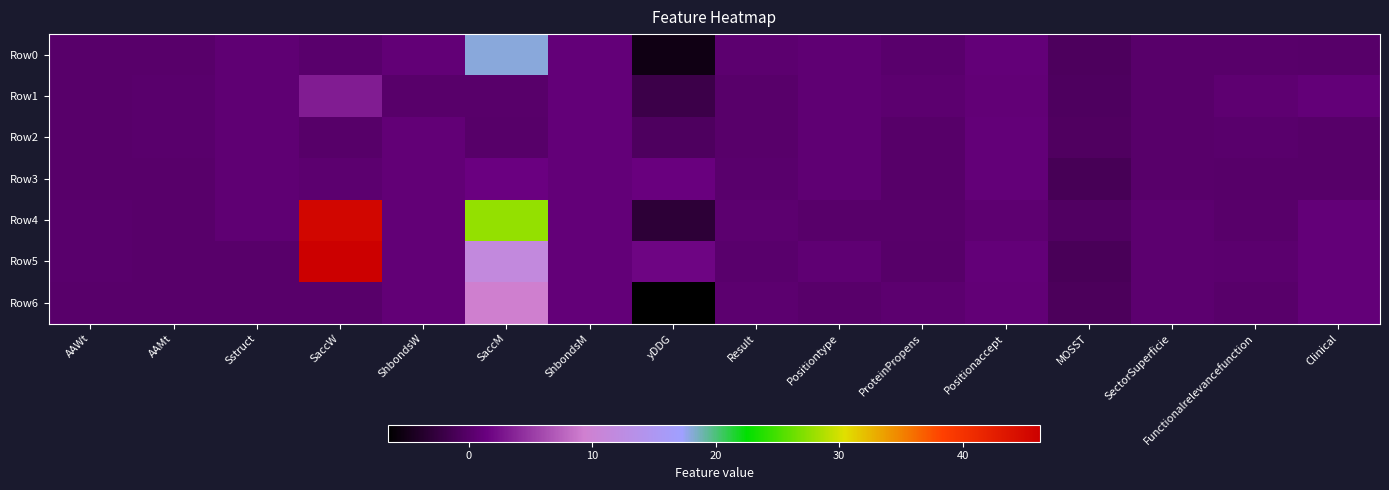

Reading right to left, extract all data points from this chart.

Row0: Clinical=0.0	Functionalrelevancefunction=0.1	SectorSuperficie=0.1	MOSST=-0.7	Positionaccept=0.9	ProteinPropens=0.3	Positiontype=0.7	Result=0.4	yDDG=-5.2	ShbondsM=1.0	SaccM=18.0	ShbondsW=0.9	SaccW=0.3	Sstruct=0.7	AAMt=0.1	AAWt=0.1
Row1: Clinical=1.0	Functionalrelevancefunction=0.6	SectorSuperficie=0.1	MOSST=-0.6	Positionaccept=0.9	ProteinPropens=0.5	Positiontype=0.7	Result=0.1	yDDG=-1.9	ShbondsM=1.0	SaccM=0.1	ShbondsW=0.1	SaccW=3.2	Sstruct=0.7	AAMt=0.3	AAWt=0.1
Row2: Clinical=0.0	Functionalrelevancefunction=0.2	SectorSuperficie=0.1	MOSST=-0.5	Positionaccept=1.0	ProteinPropens=0.0	Positiontype=0.7	Result=0.1	yDDG=-0.6	ShbondsM=1.0	SaccM=0.0	ShbondsW=0.9	SaccW=0.0	Sstruct=0.7	AAMt=0.3	AAWt=0.1
Row3: Clinical=0.0	Functionalrelevancefunction=0.0	SectorSuperficie=0.1	MOSST=-1.1	Positionaccept=1.0	ProteinPropens=0.0	Positiontype=0.7	Result=0.3	yDDG=1.4	ShbondsM=1.0	SaccM=1.5	ShbondsW=0.9	SaccW=0.5	Sstruct=0.7	AAMt=0.1	AAWt=0.1
Row4: Clinical=1.0	Functionalrelevancefunction=0.1	SectorSuperficie=0.4	MOSST=-0.4	Positionaccept=0.6	ProteinPropens=0.1	Positiontype=0.1	Result=0.4	yDDG=-3.0	ShbondsM=1.0	SaccM=27.8	ShbondsW=0.9	SaccW=45.4	Sstruct=0.7	AAMt=0.1	AAWt=0.3
Row5: Clinical=1.0	Functionalrelevancefunction=0.3	SectorSuperficie=0.4	MOSST=-1.0	Positionaccept=1.0	ProteinPropens=0.0	Positiontype=0.7	Result=0.3	yDDG=1.8	ShbondsM=1.0	SaccM=11.6	ShbondsW=0.9	SaccW=46.3	Sstruct=0.1	AAMt=0.1	AAWt=0.3
Row6: Clinical=1.0	Functionalrelevancefunction=0.1	SectorSuperficie=0.4	MOSST=-0.8	Positionaccept=0.9	ProteinPropens=0.5	Positiontype=0.1	Result=0.4	yDDG=-6.5	ShbondsM=1.0	SaccM=9.3	ShbondsW=0.9	SaccW=0.2	Sstruct=0.1	AAMt=0.1	AAWt=0.1